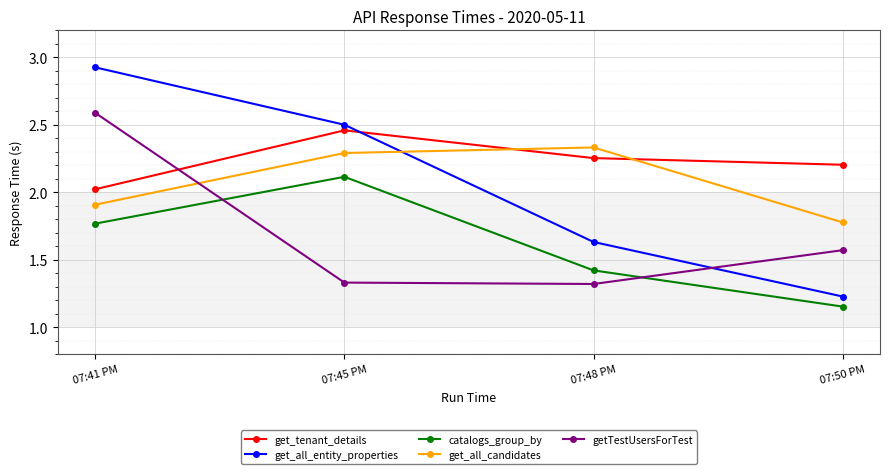

What is the label of the 2nd point from the left?

07:45 PM